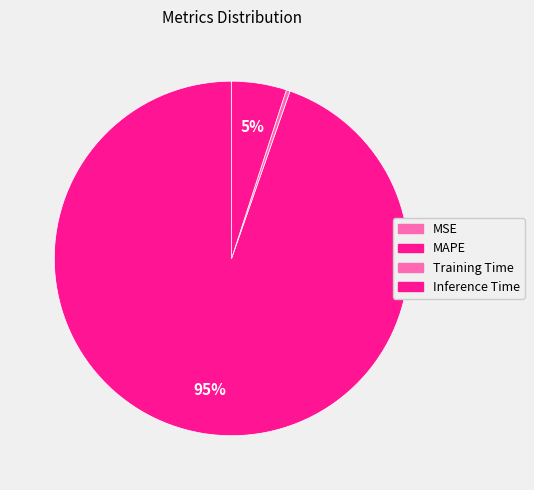

Count the number of slices in the pie.

4